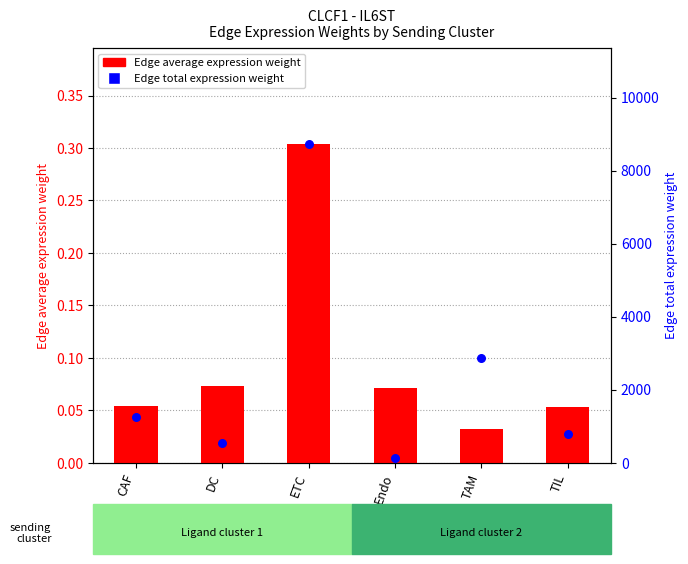

Which series has the largest total across all categories?

Edge total expression weight